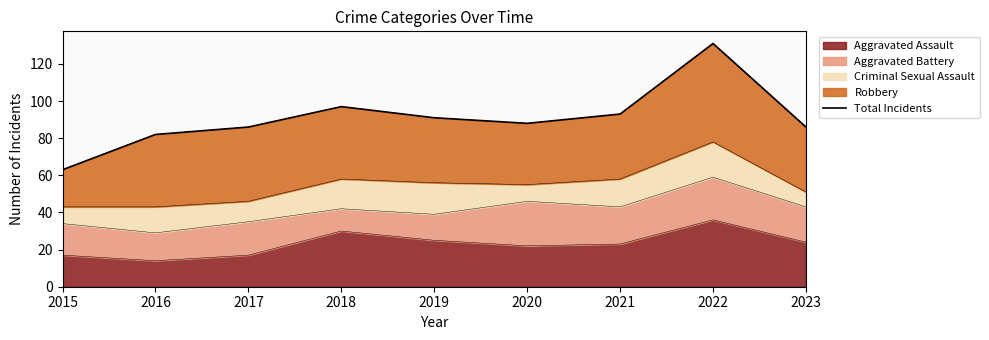

What value does the data have at 2016, to the nearest 10?

80